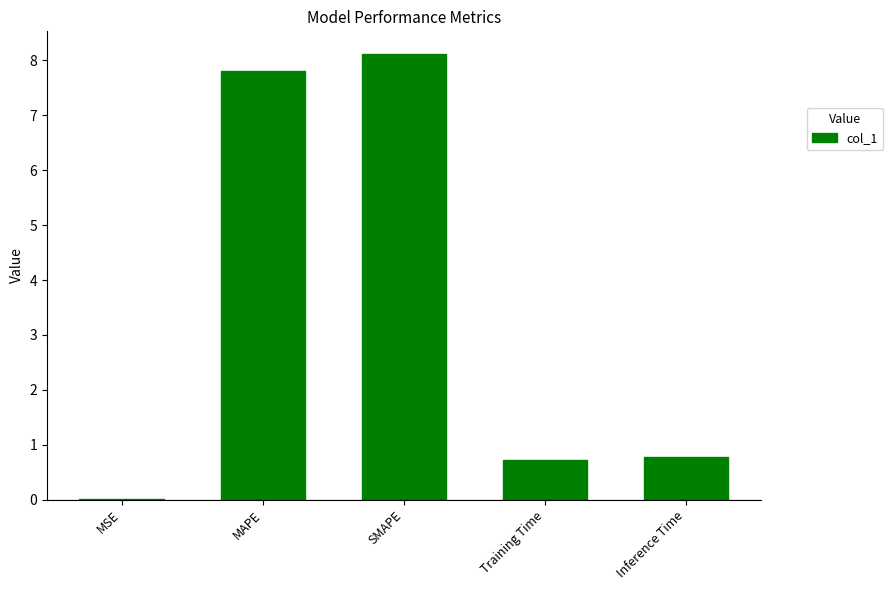

Are the bars horizontal?

No